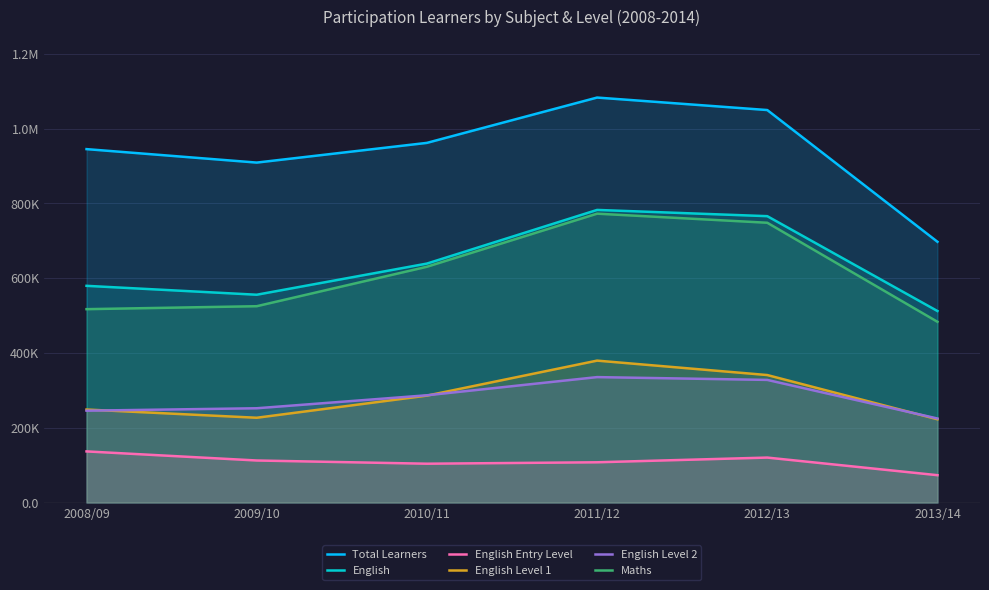

Reading right to left, what are all the values shown in this chart?

Total Learners: 2013/14=697300	2012/13=1049600	2011/12=1083000	2010/11=961800	2009/10=909100	2008/09=945100
English: 2013/14=512100	2012/13=765800	2011/12=782500	2010/11=639000	2009/10=555700	2008/09=579500
English Entry Level: 2013/14=73100	2012/13=120200	2011/12=107600	2010/11=103800	2009/10=112400	2008/09=136700
English Level 1: 2013/14=222600	2012/13=340900	2011/12=379500	2010/11=285900	2009/10=226700	2008/09=248700
English Level 2: 2013/14=224700	2012/13=327900	2011/12=335400	2010/11=286800	2009/10=252100	2008/09=245600
Maths: 2013/14=483300	2012/13=748200	2011/12=772500	2010/11=630500	2009/10=525000	2008/09=517100